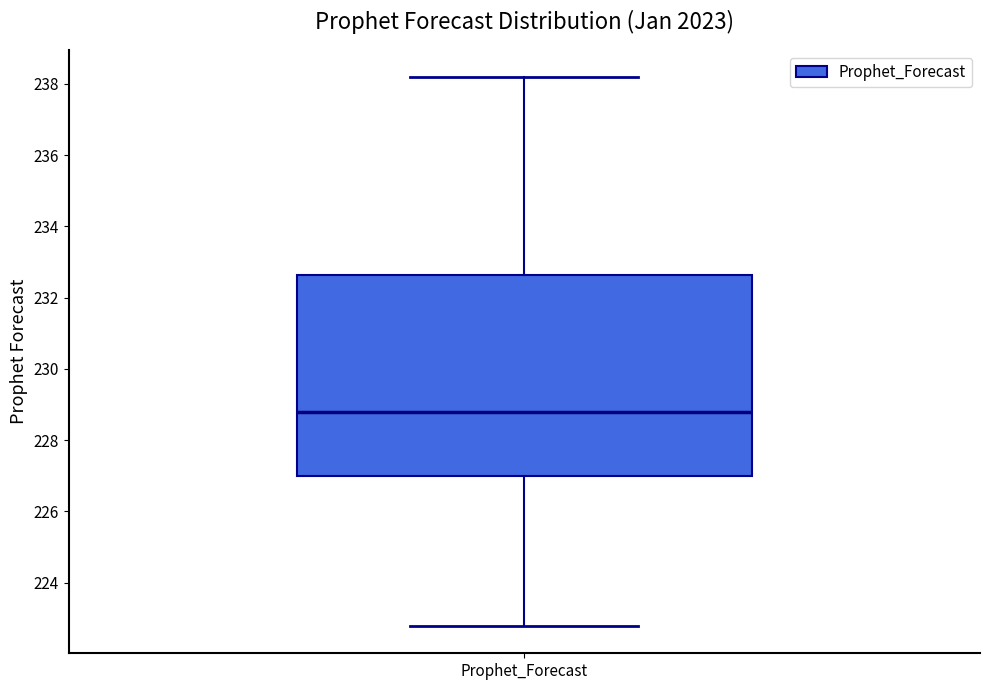

Where is the lower edge of the box for Prophet_Forecast on the y-axis? The values are not printed on the chart, so give them approximately, as read against the axis.

227.0